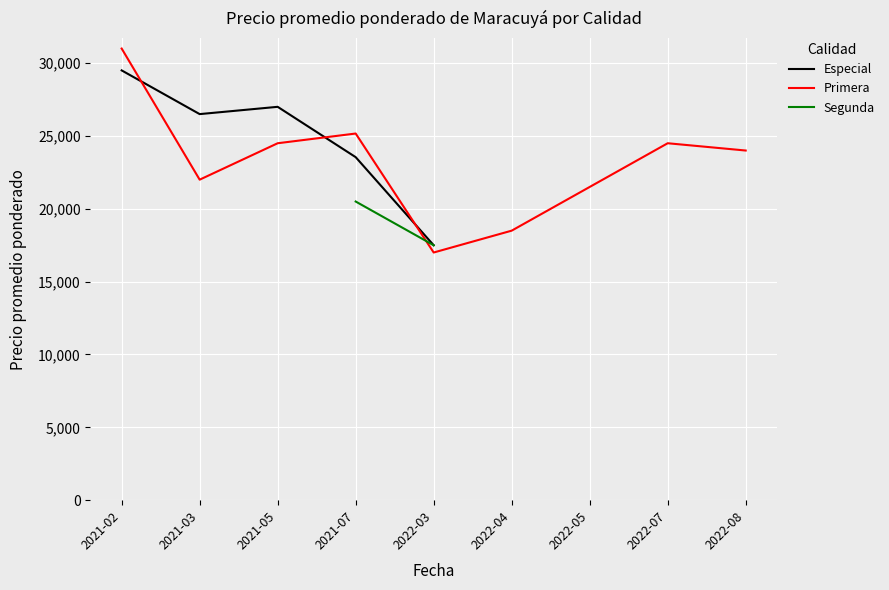

In Especial, how many points are higher than both neighbors (excluding endpoints)?

1